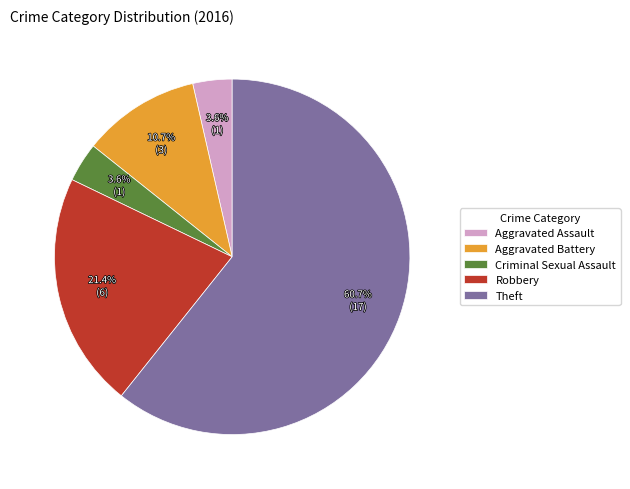

To the nearest percent, what is the difference between the largest and smallest slice percentages?

57%